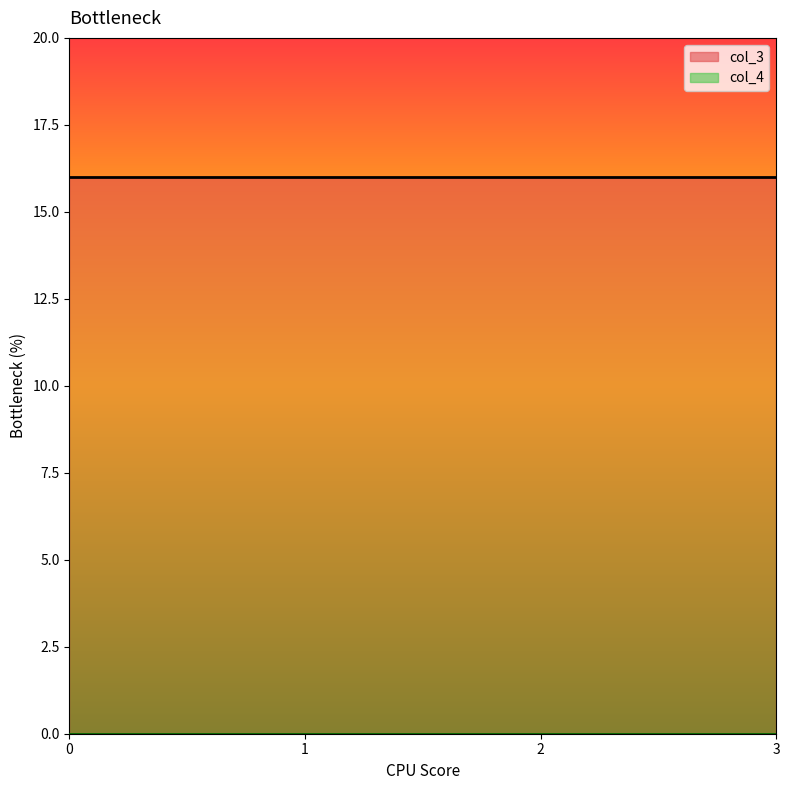

Reading right to left, extract all data points from this chart.

col_3: 3=16	2=16	1=16	0=16
col_4: 3=0	2=0	1=0	0=0